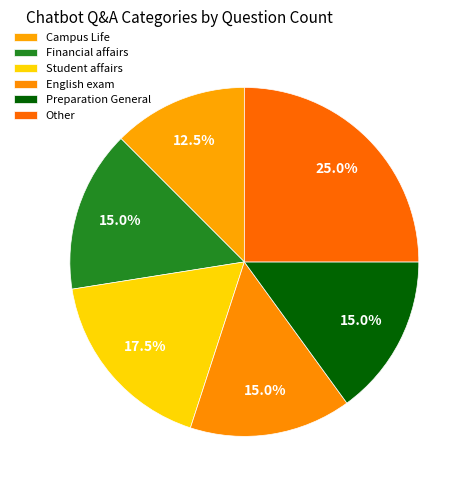

Between Campus Life and Student affairs, which is larger?

Student affairs